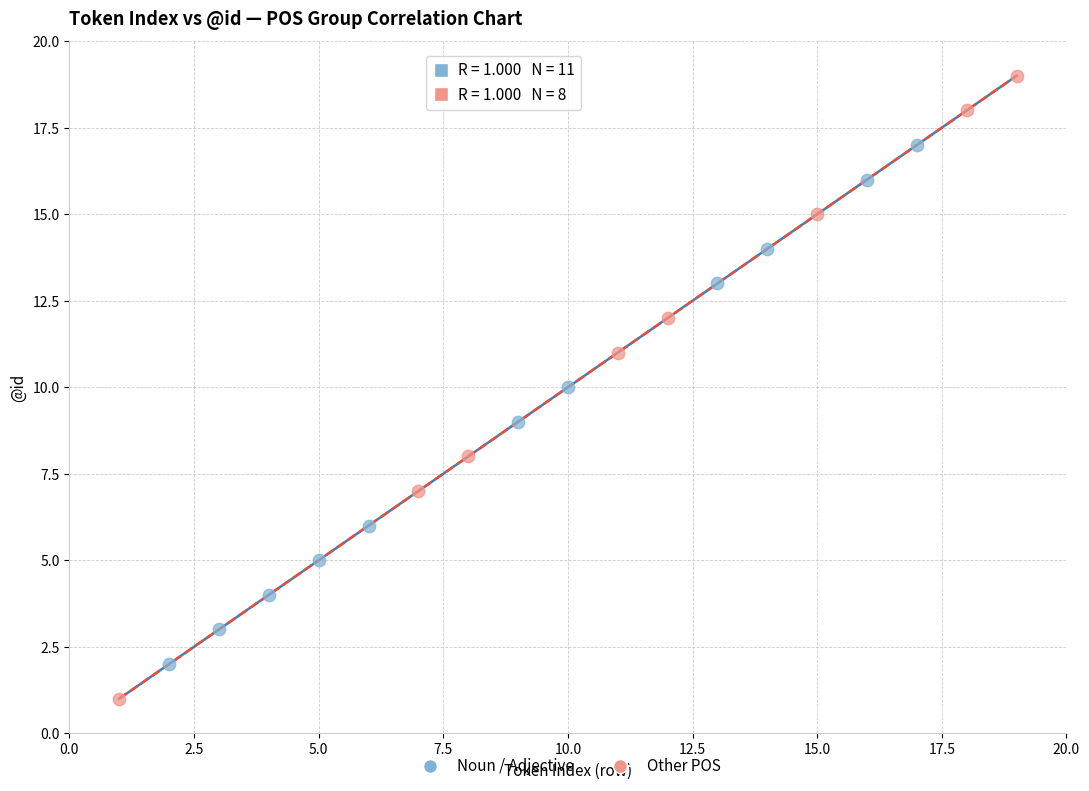

What are all the series names shown in the legend?

Noun / Adjective, Other POS